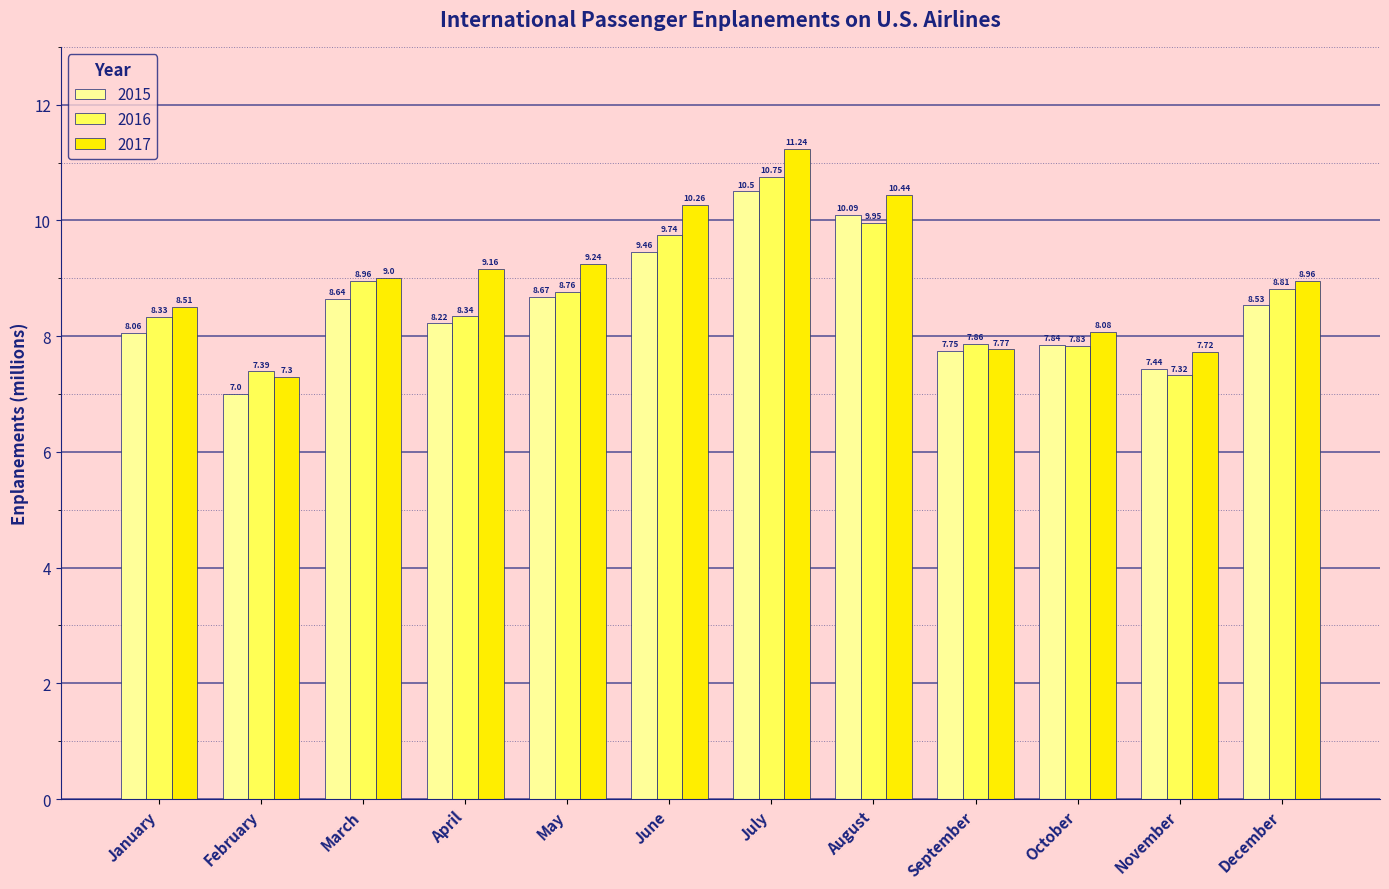

List the labels in order of 2016 value, largest first.

July, August, June, March, December, May, April, January, September, October, February, November